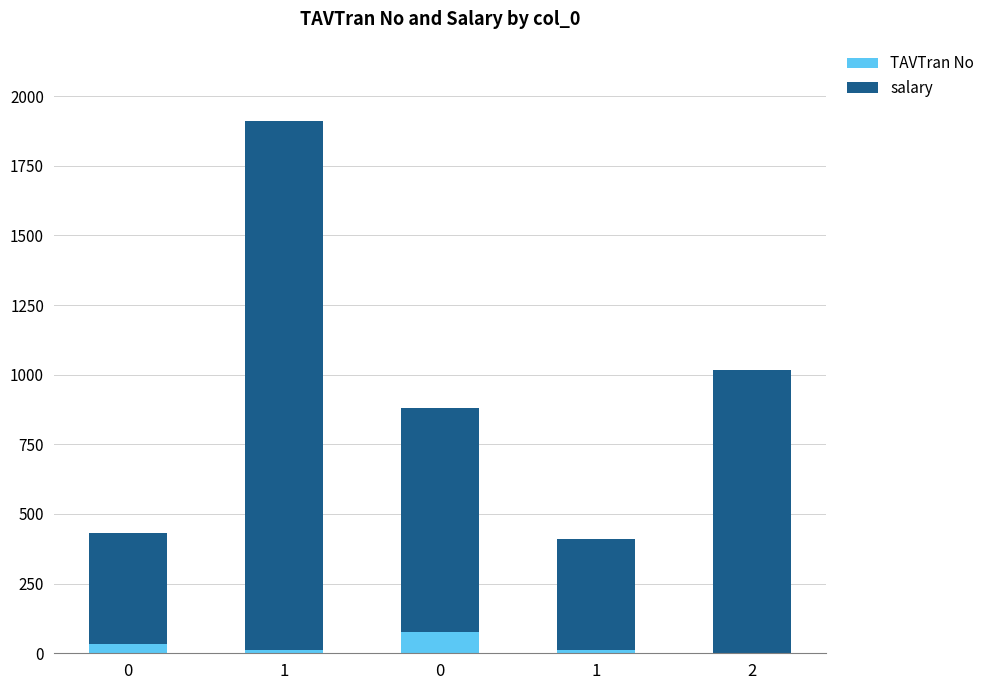

Does the chart contain stacked bars?

Yes